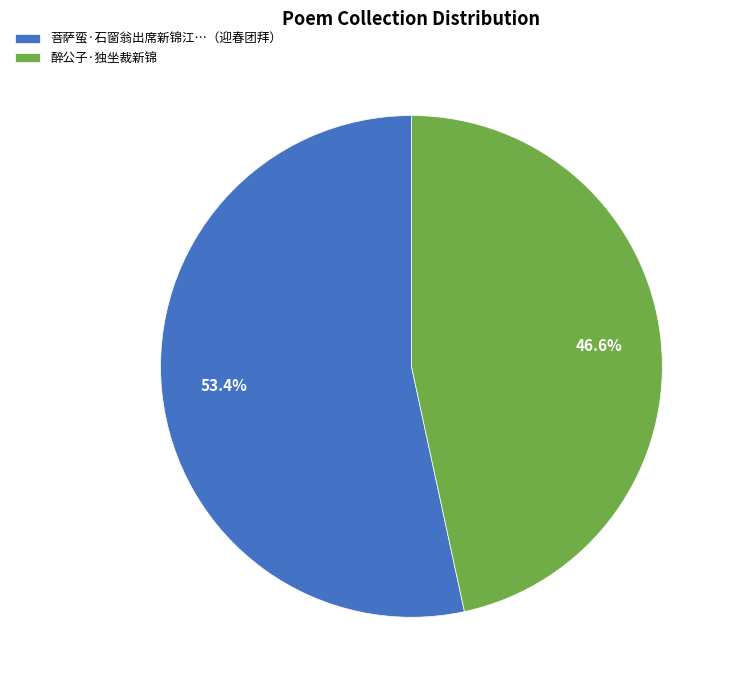

How many slices are in this pie chart?

2